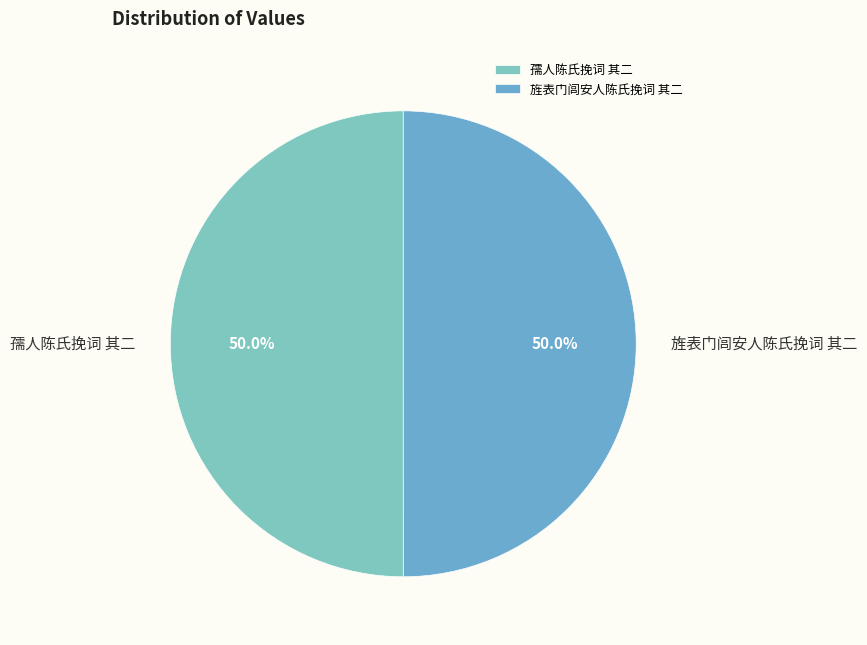

What portion of the pie excludes 孺人陈氏挽词 其二?

50.0%